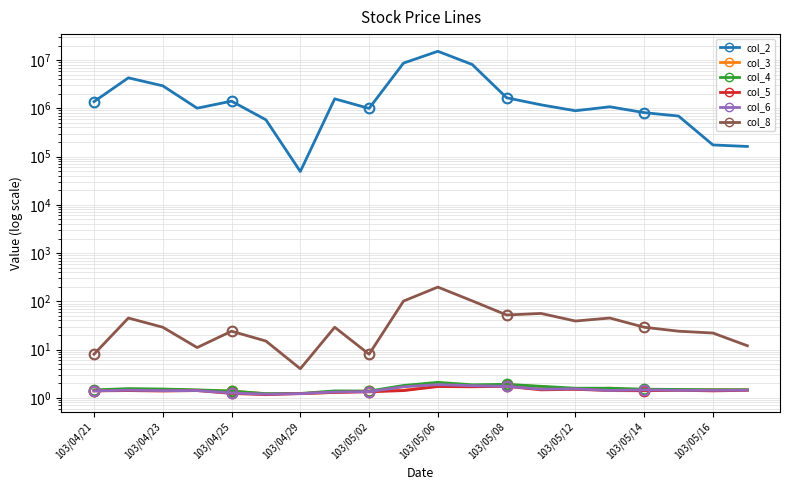

What position from the left is 103/05/06?

11